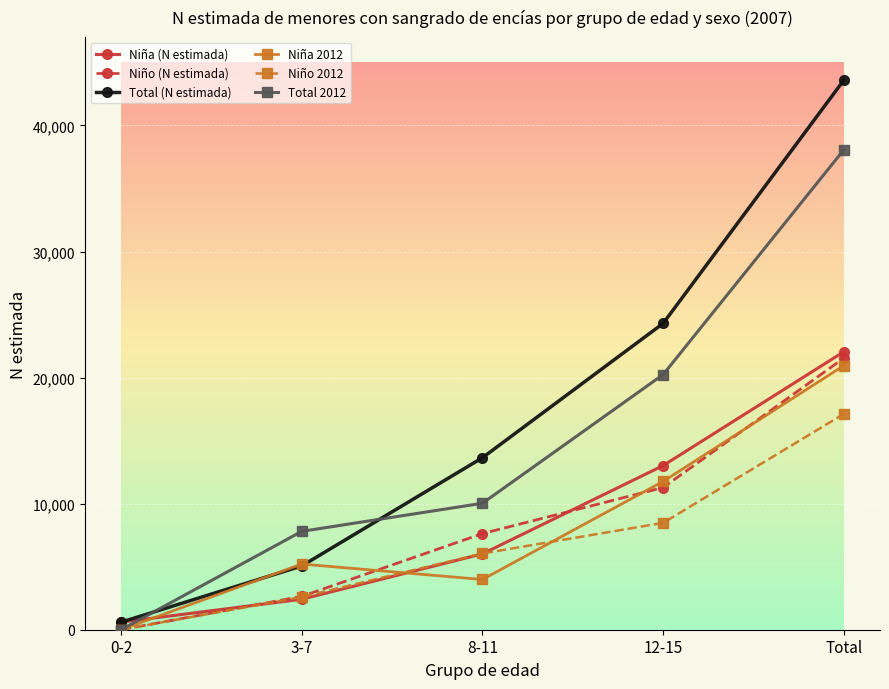

The value of Total 2012 at 0-2 is -20152. True or false?

False